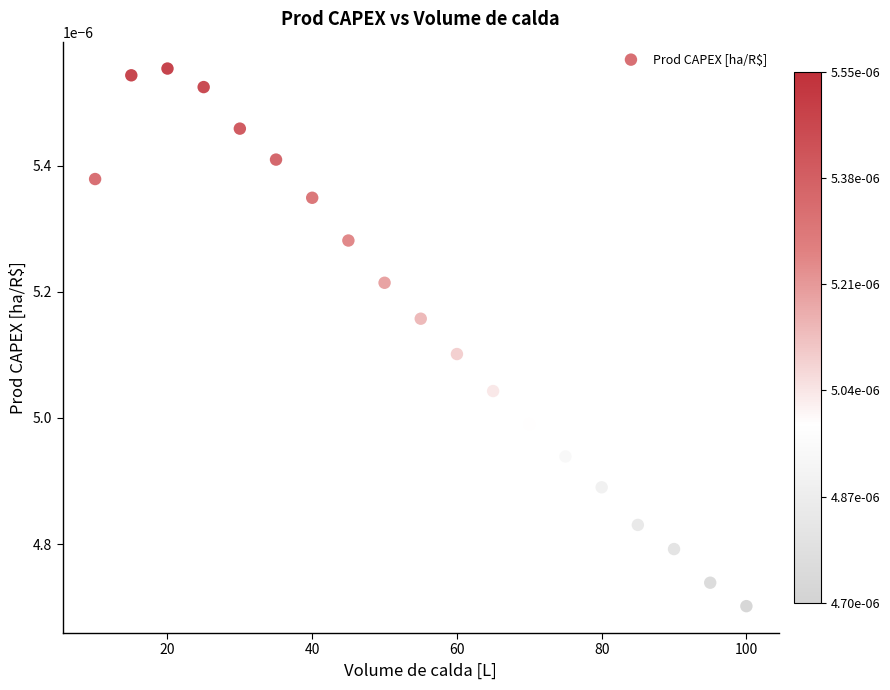

What is the range of X values (max minus min)?

90.0